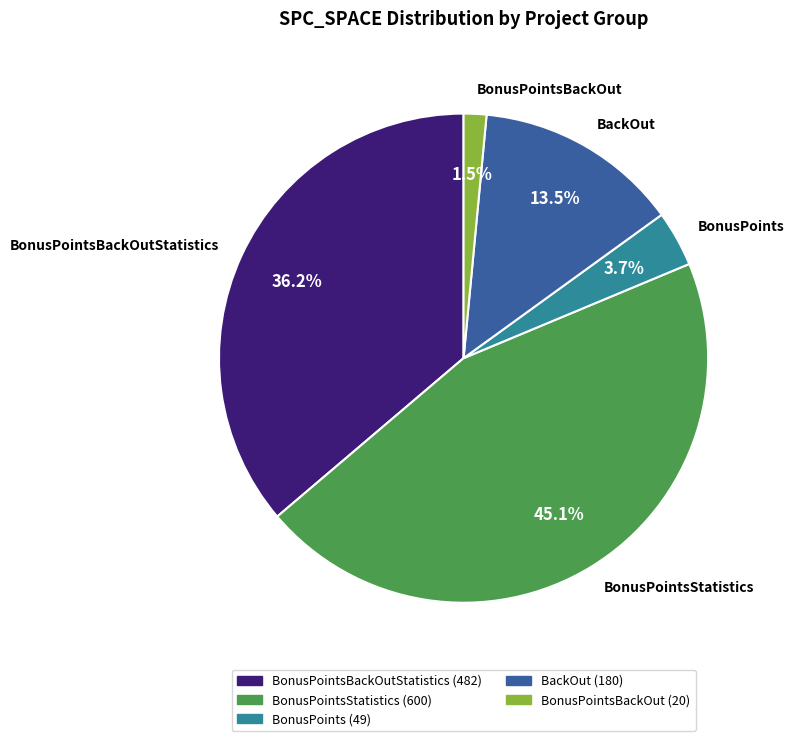

How many segments does this pie chart have?

5